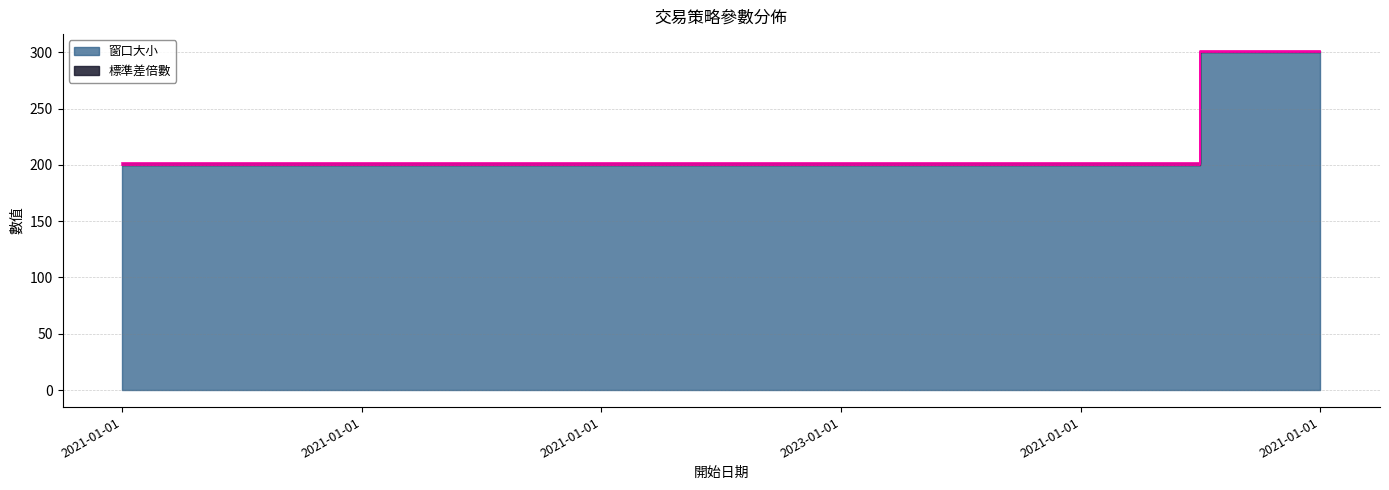

Which label corresponds to the largest value in the chart?

2021-01-01